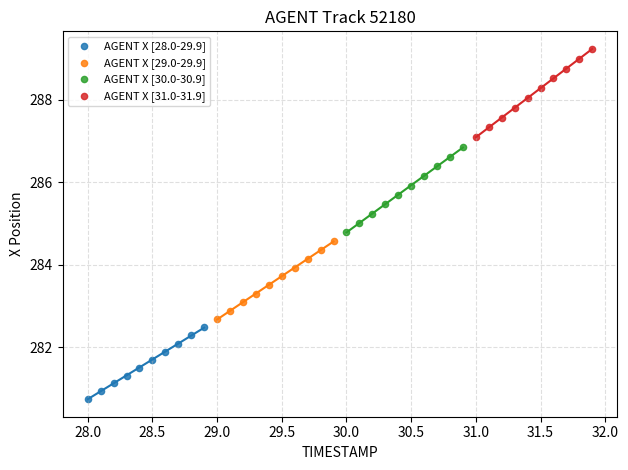

Which series reaches the minimum Y coordinate?

AGENT X [28.0-29.9]